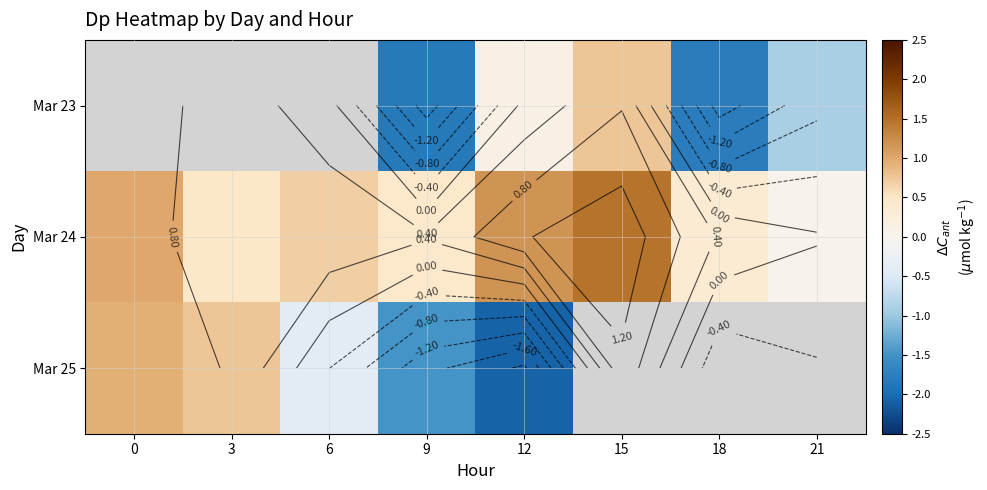

Is the value of Mar 25 at 0 greater than the value of Mar 23 at 18?

Yes